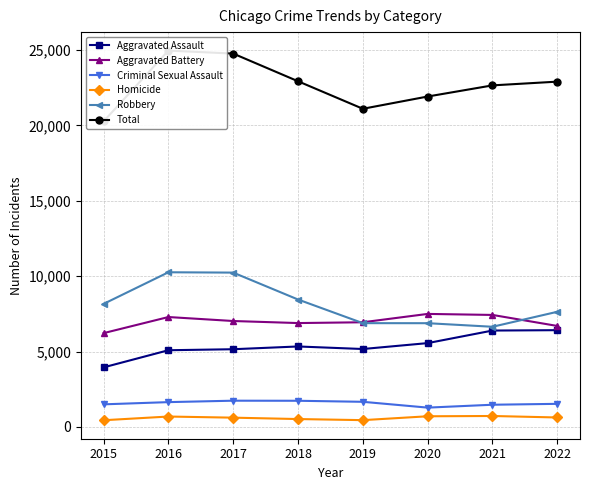

What is the value of the Homicide point at the 5th from the left?

448